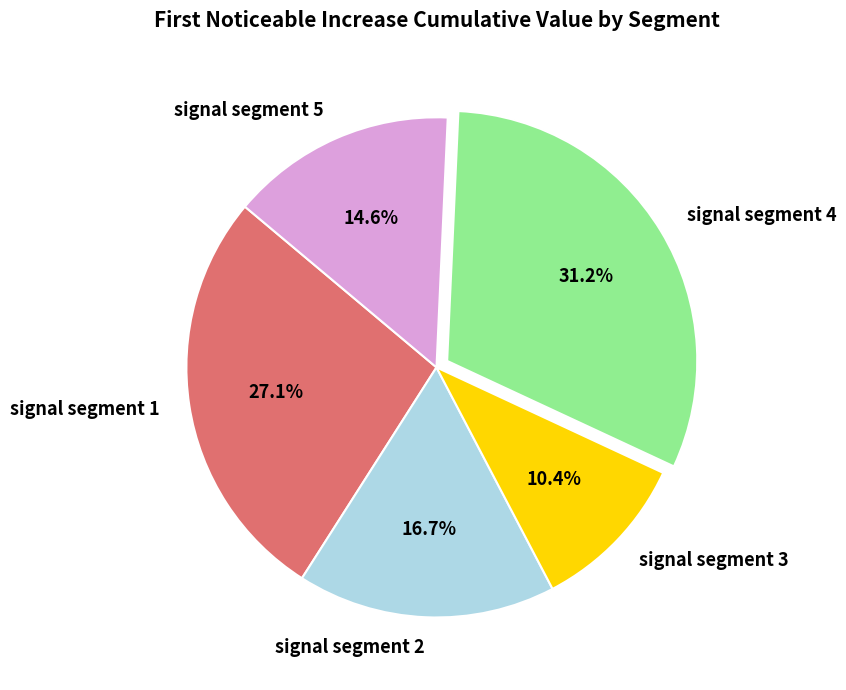

Rank the categories by value from highest to lowest.

signal segment 4, signal segment 1, signal segment 2, signal segment 5, signal segment 3